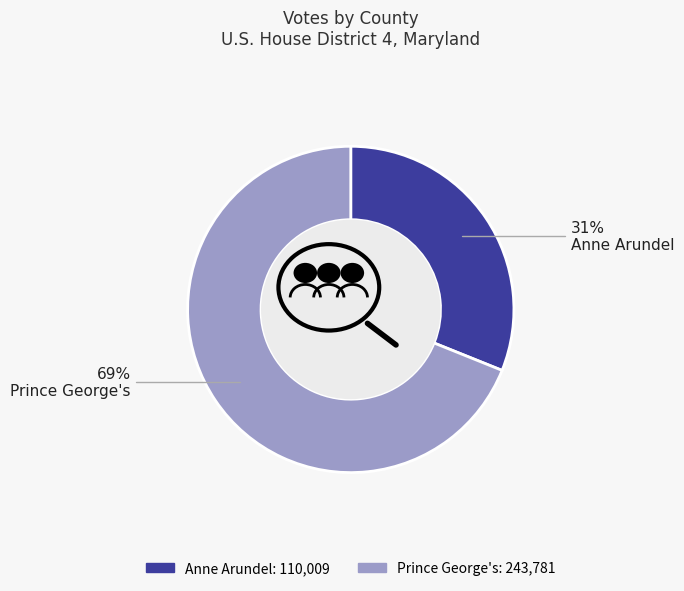

Which has a higher value, Prince George's or Anne Arundel?

Prince George's